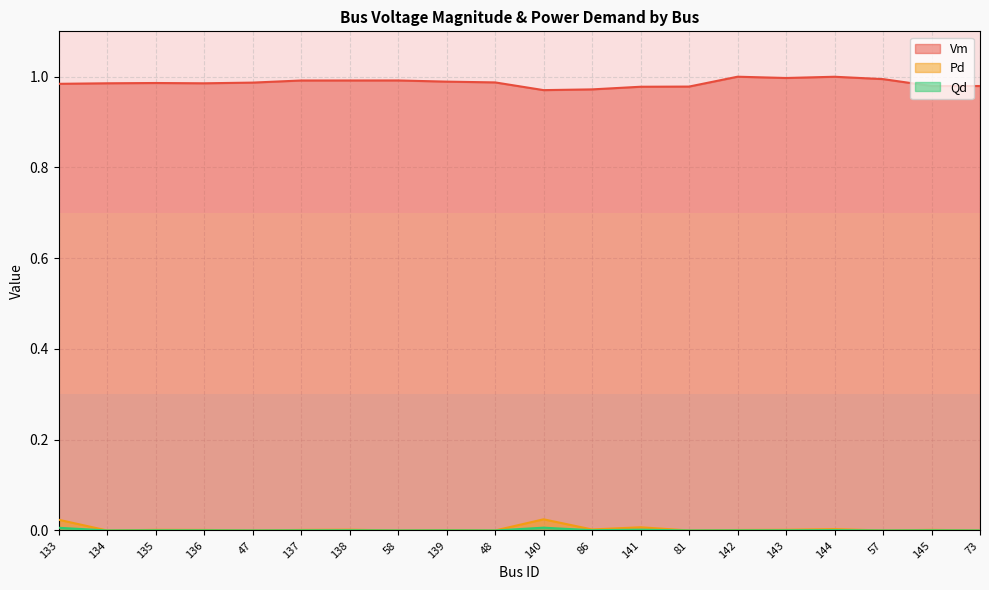

How many distinct data groups are displayed?

3